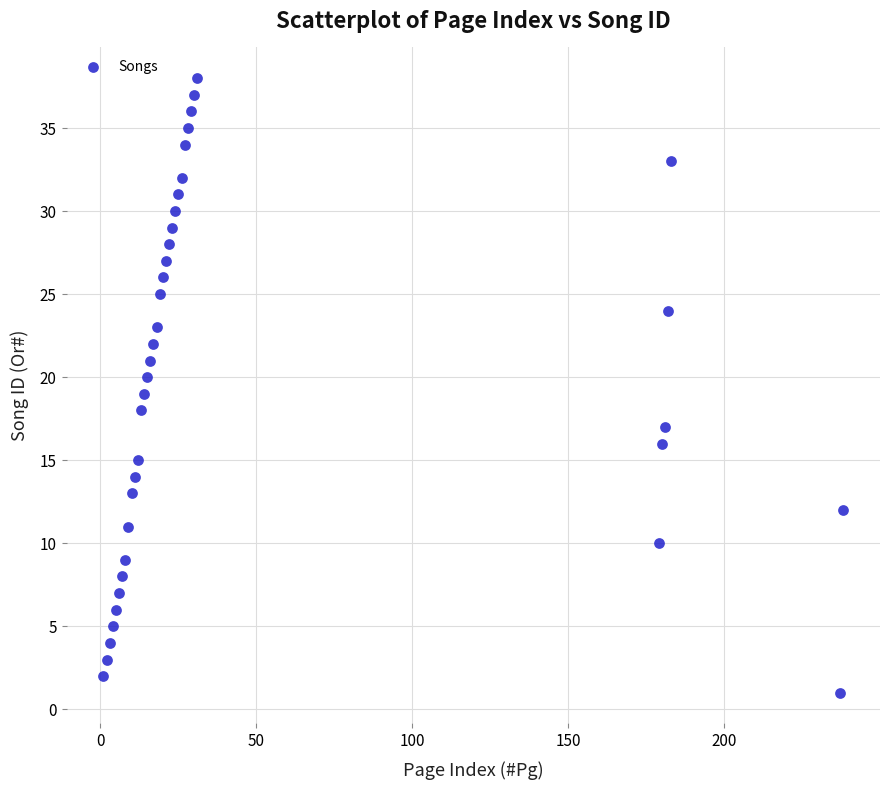

What is the range of Y values (max minus min)?

37